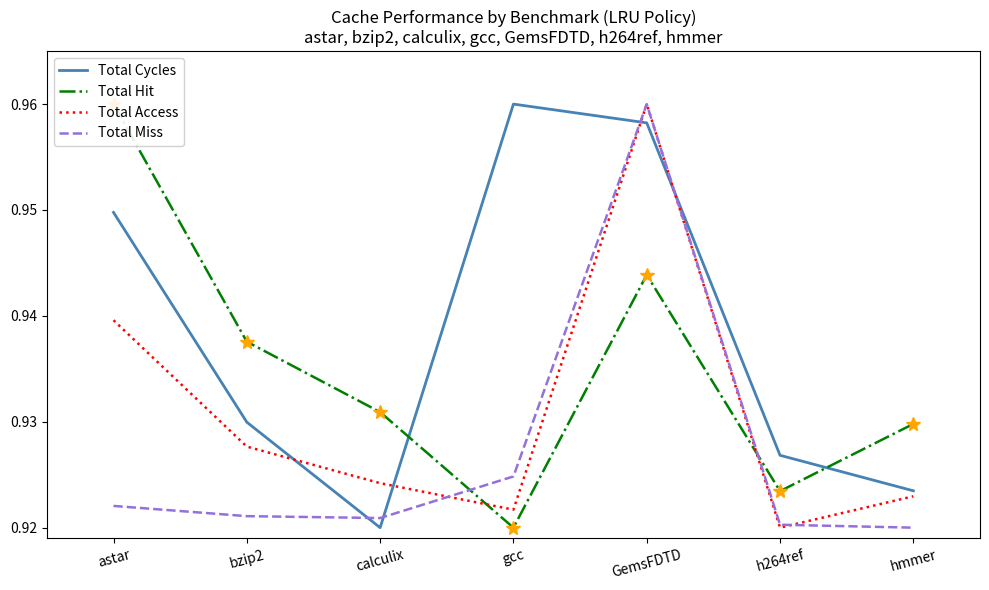

What are all the series names shown in the legend?

Total Cycles, Total Hit, Total Access, Total Miss